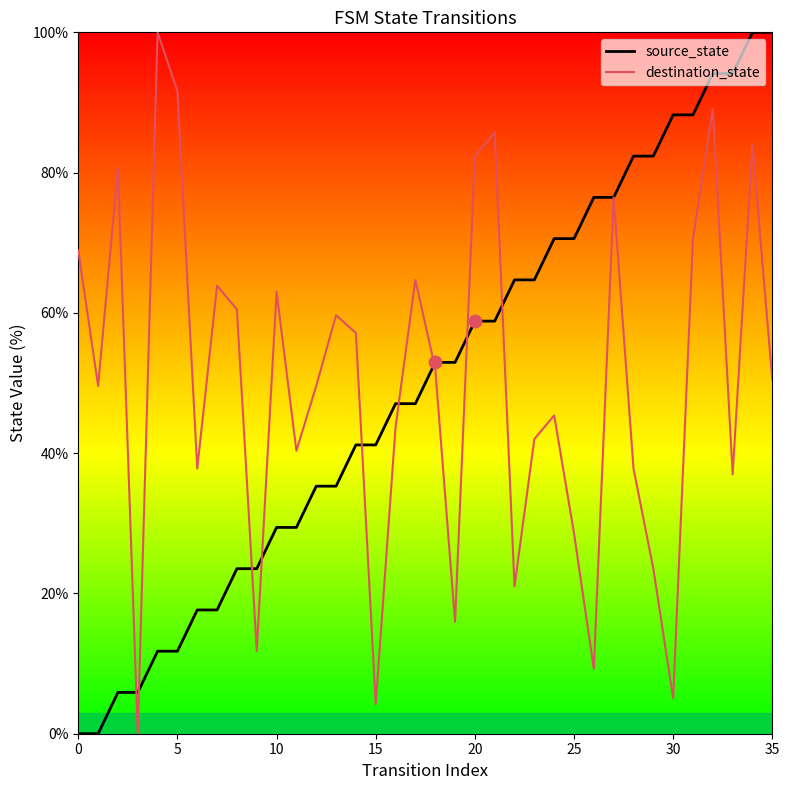

What are all the series names shown in the legend?

source_state, destination_state